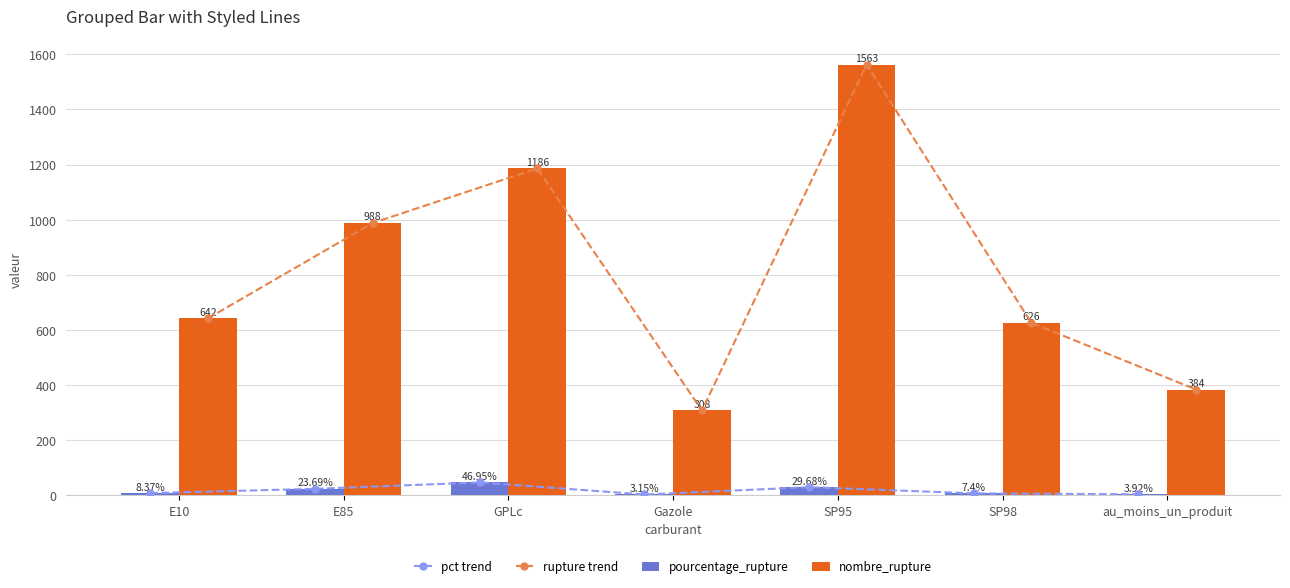

What is the approximate value of pct trend at Gazole?

3.1